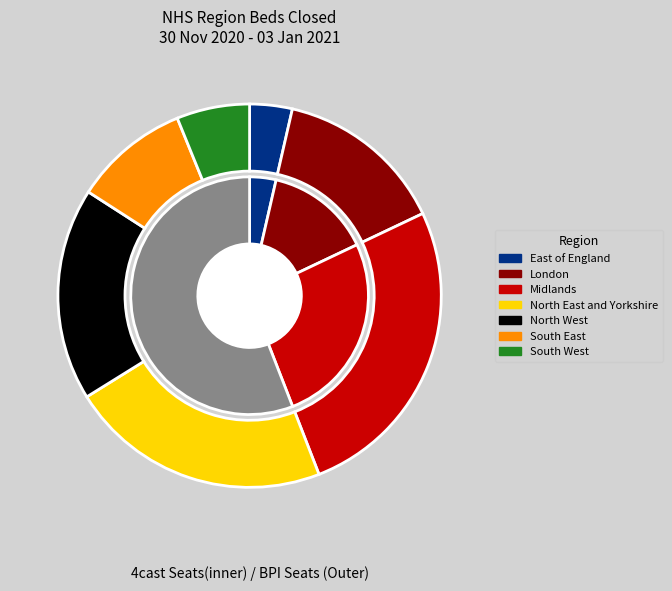

To the nearest percent, what percentage of the pie is Midlands?

26%